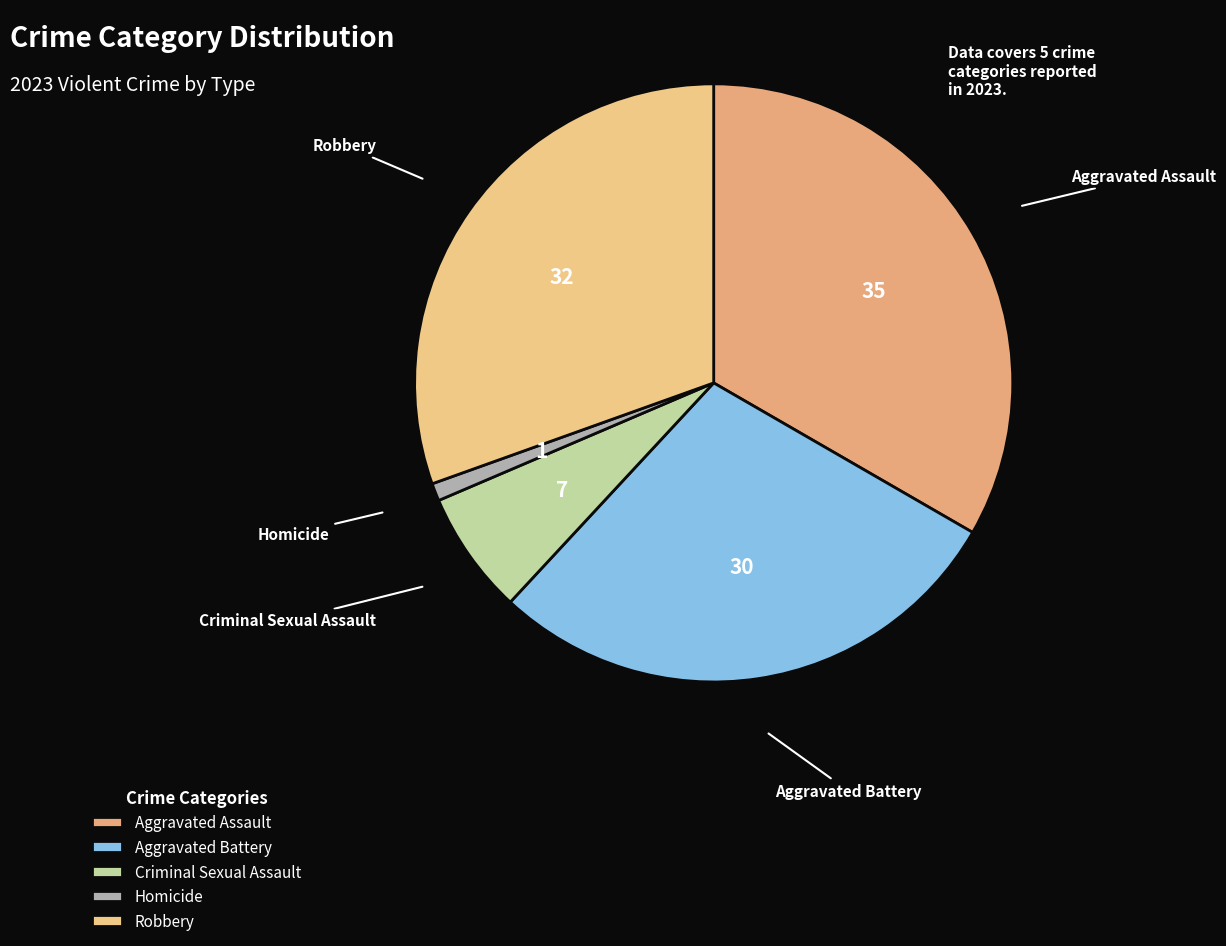

Between Robbery and Homicide, which is larger?

Robbery